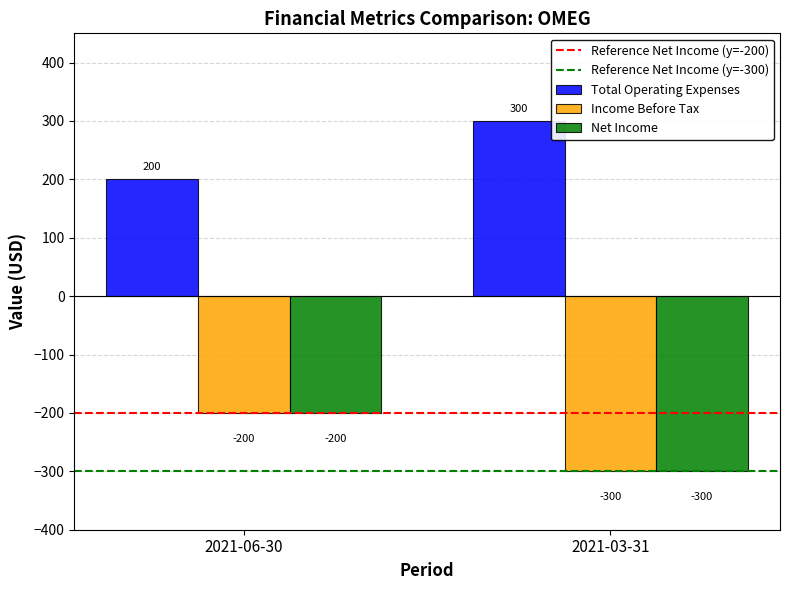

What is the difference between the highest and lowest values at 2021-03-31?

600